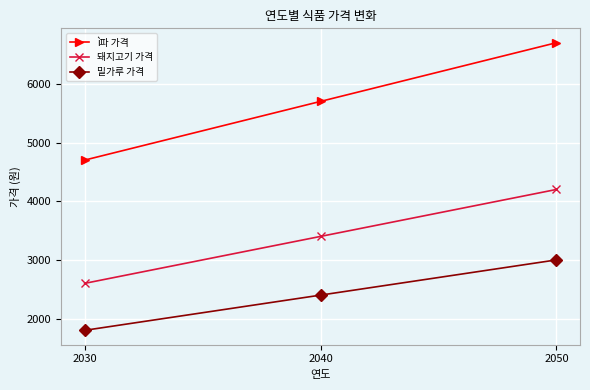

Is it true that 밀가루 가격 equals 3000 at 2050?

True